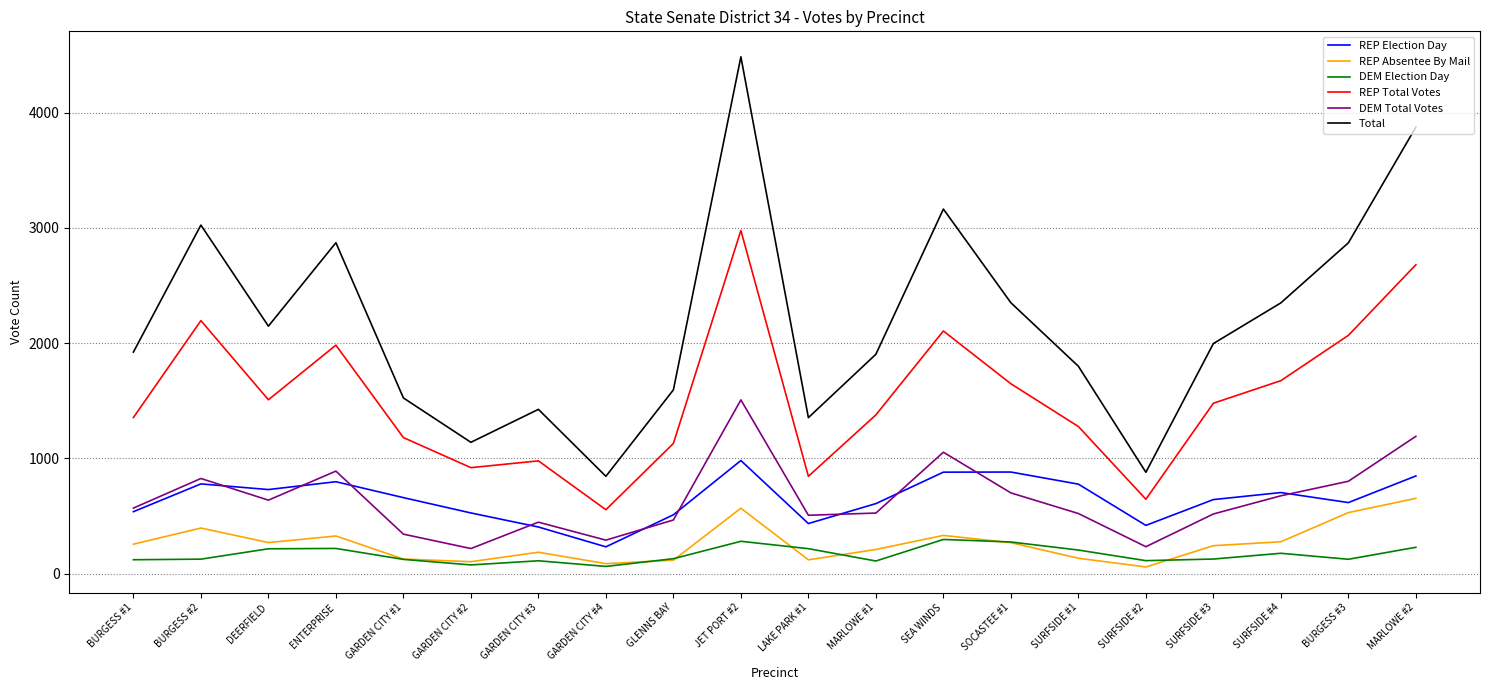

What is the highest value of the DEM Total Votes series?

1507